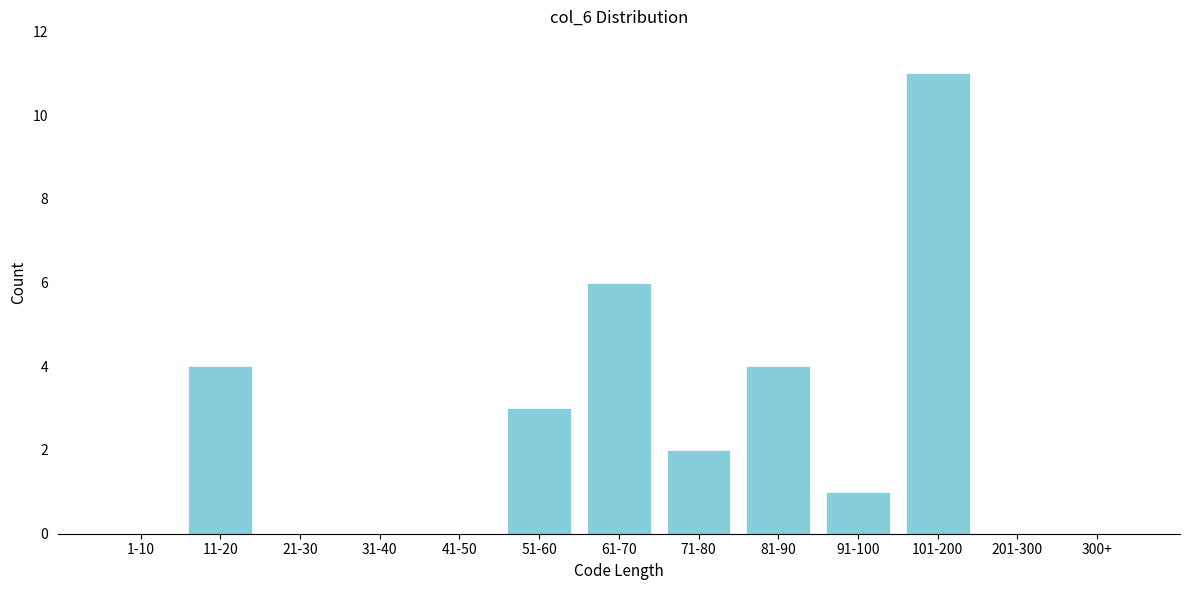

Reading left to right, transcribe all the data shown in this chart.

1-10=0	11-20=4	21-30=0	31-40=0	41-50=0	51-60=3	61-70=6	71-80=2	81-90=4	91-100=1	101-200=11	201-300=0	300+=0